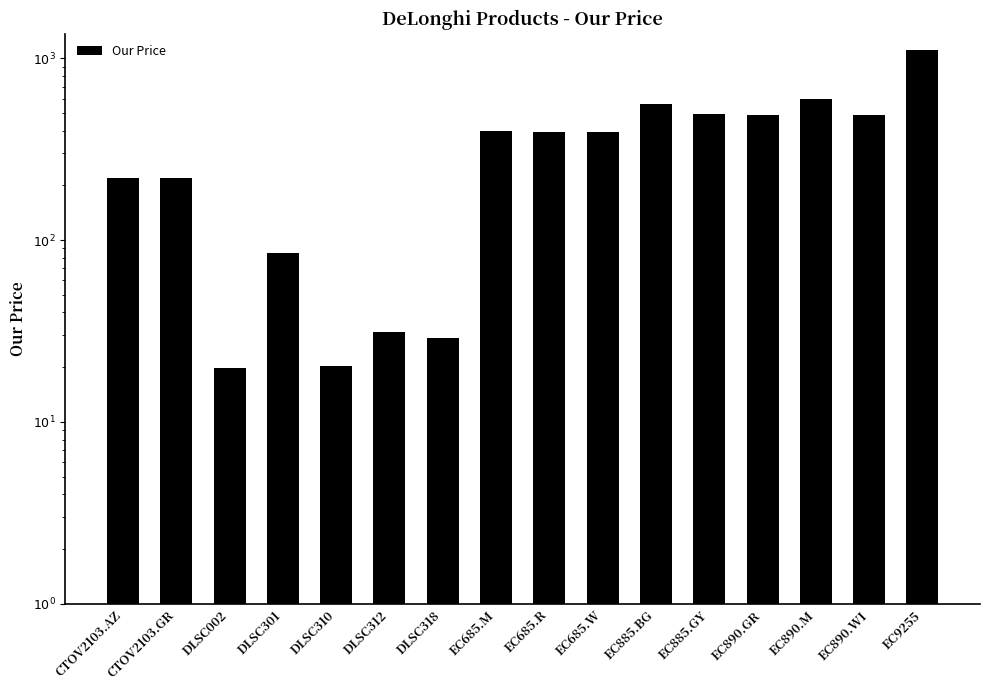

The chart shows a value of 564.5 at EC885.BG. True or false?

True